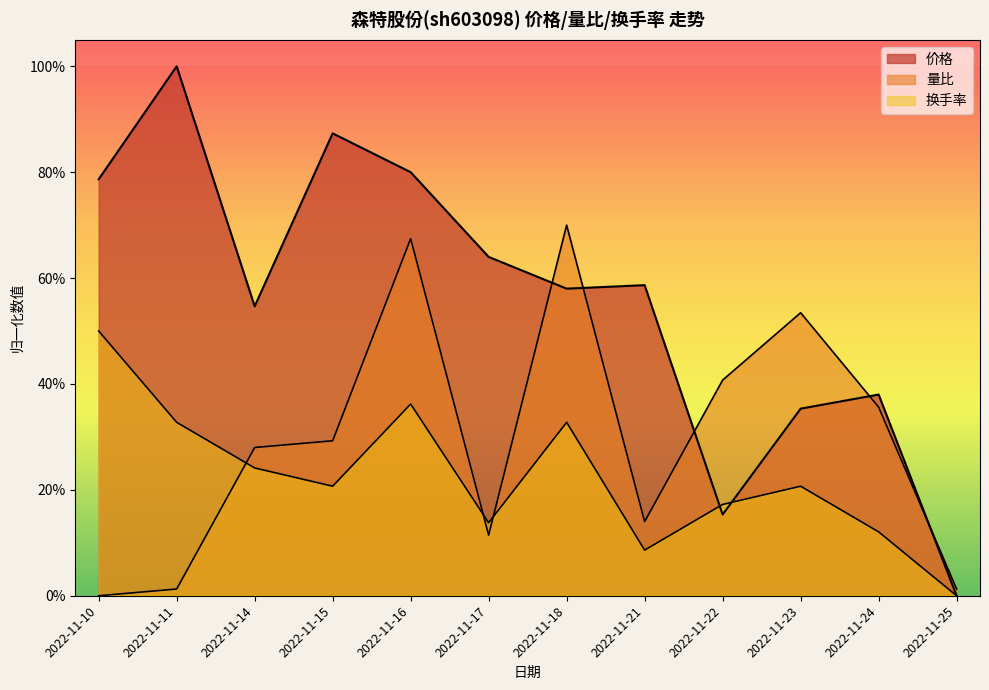

Between 2022-11-15 and 2022-11-21, which series saw the biggest shift?

价格